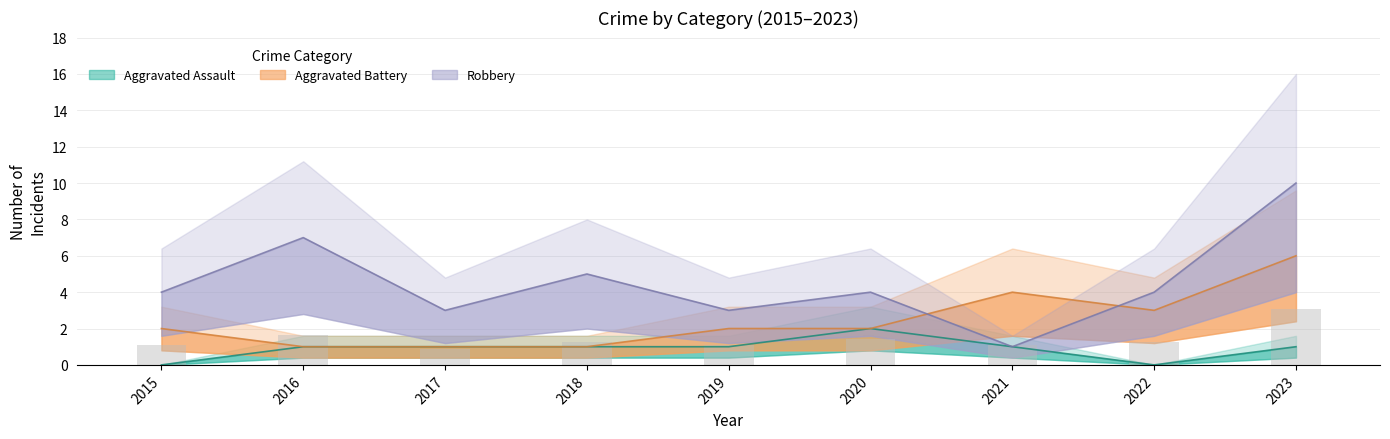

Is the value of Aggravated Battery at 2017 greater than the value of Robbery at 2016?

No